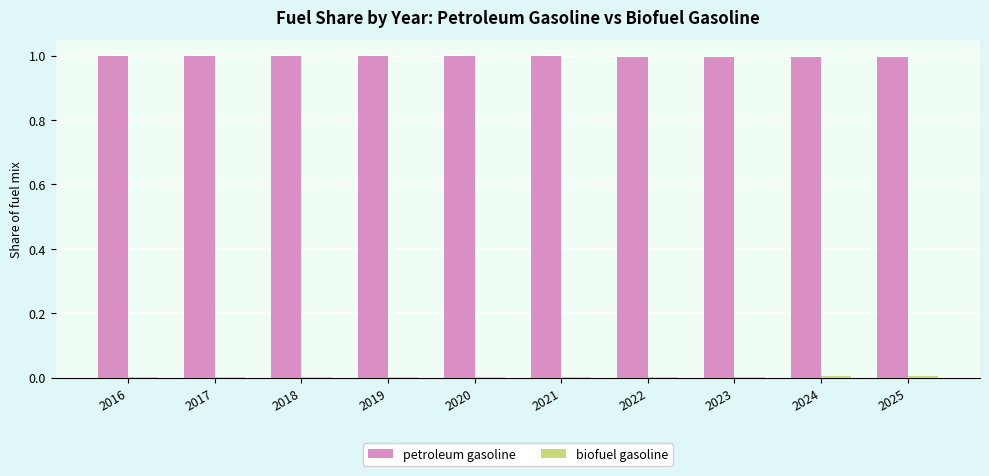

The value of petroleum gasoline at 2016 is 0.3. True or false?

False